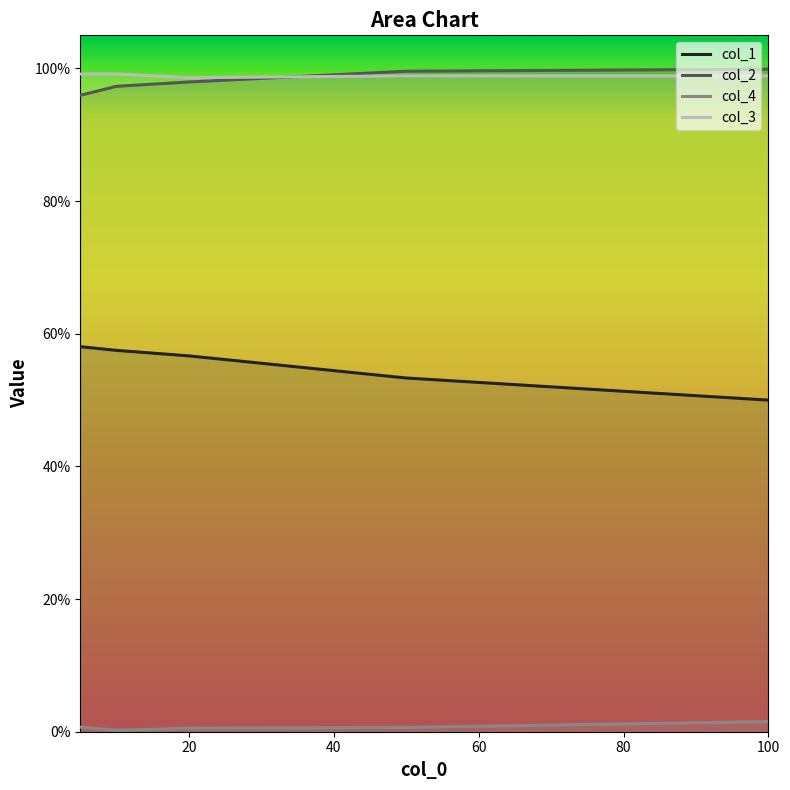

The value of col_2 at 20 is 1.0. True or false?

True